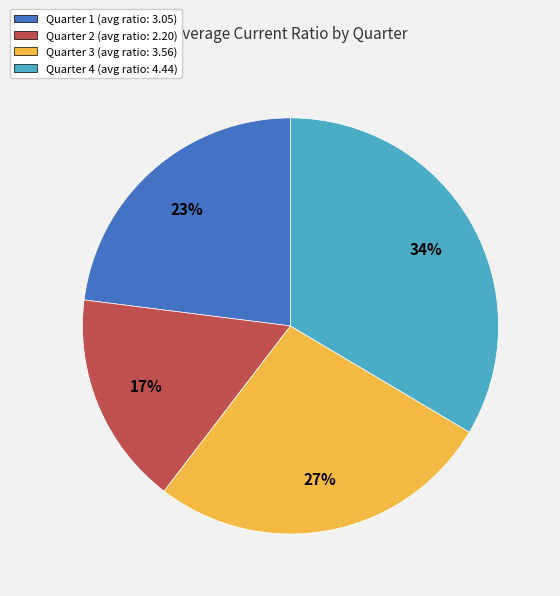

Between Quarter 4 (avg ratio: 4.44) and Quarter 2 (avg ratio: 2.20), which is larger?

Quarter 4 (avg ratio: 4.44)